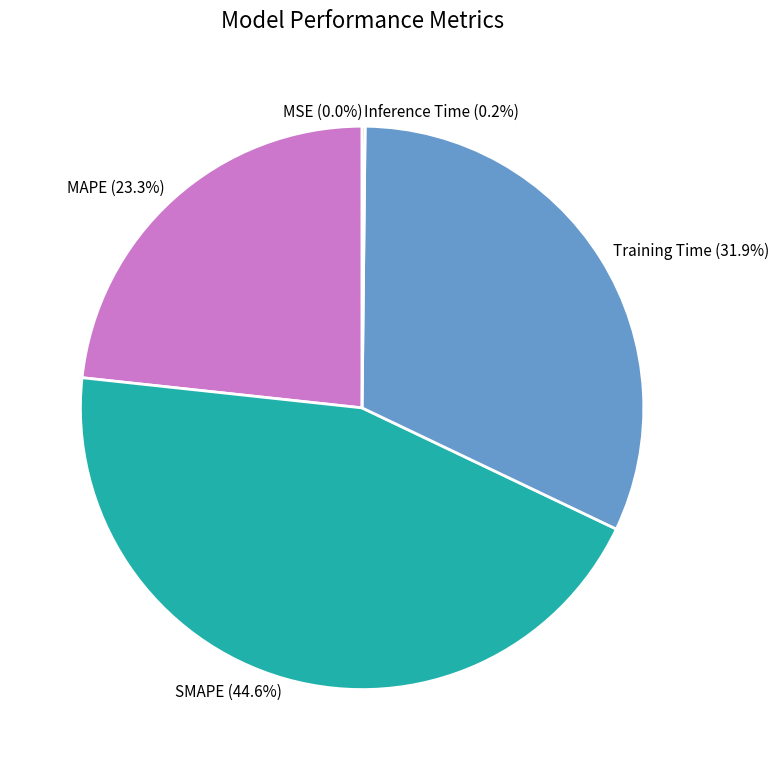

What portion of the pie excludes SMAPE (44.6%)?

55.4%